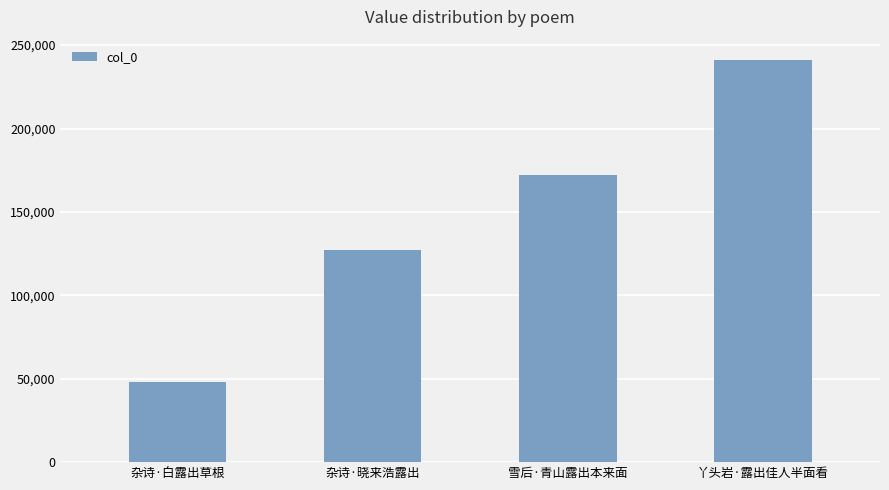

Reading right to left, list all the values displayed in this chart.

241203	171975	127286	47844